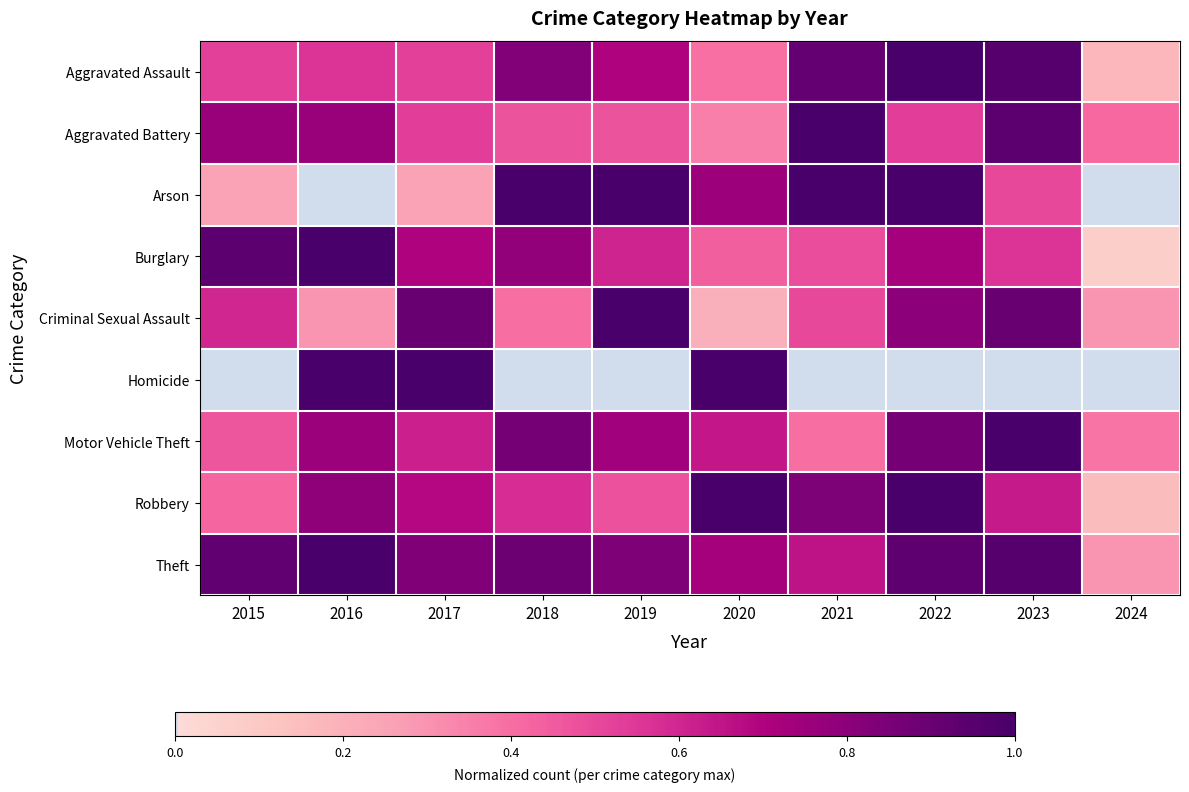

Reading left to right, what are all the values shown in this chart?

Aggravated Assault: 2015=0.5	2016=0.6	2017=0.5	2018=0.8	2019=0.7	2020=0.4	2021=0.9	2022=1.0	2023=1.0	2024=0.2
Aggravated Battery: 2015=0.8	2016=0.8	2017=0.5	2018=0.5	2019=0.5	2020=0.4	2021=1.0	2022=0.5	2023=0.9	2024=0.4
Arson: 2015=0.2	2016=0.0	2017=0.2	2018=1.0	2019=1.0	2020=0.8	2021=1.0	2022=1.0	2023=0.5	2024=0.0
Burglary: 2015=0.9	2016=1.0	2017=0.7	2018=0.8	2019=0.6	2020=0.4	2021=0.5	2022=0.7	2023=0.6	2024=0.1
Criminal Sexual Assault: 2015=0.6	2016=0.3	2017=0.9	2018=0.4	2019=1.0	2020=0.2	2021=0.5	2022=0.8	2023=0.9	2024=0.3
Homicide: 2015=0.0	2016=1.0	2017=1.0	2018=0.0	2019=0.0	2020=1.0	2021=0.0	2022=0.0	2023=0.0	2024=0.0
Motor Vehicle Theft: 2015=0.5	2016=0.8	2017=0.6	2018=0.9	2019=0.7	2020=0.6	2021=0.4	2022=0.9	2023=1.0	2024=0.4
Robbery: 2015=0.4	2016=0.8	2017=0.7	2018=0.6	2019=0.5	2020=1.0	2021=0.8	2022=1.0	2023=0.6	2024=0.2
Theft: 2015=0.9	2016=1.0	2017=0.8	2018=0.9	2019=0.8	2020=0.7	2021=0.7	2022=0.9	2023=1.0	2024=0.3